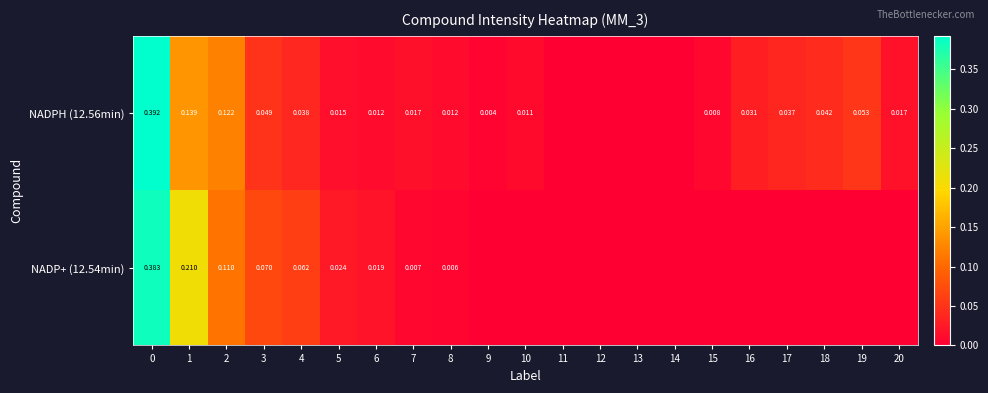

Which series has the largest range (max minus min)?

row_0